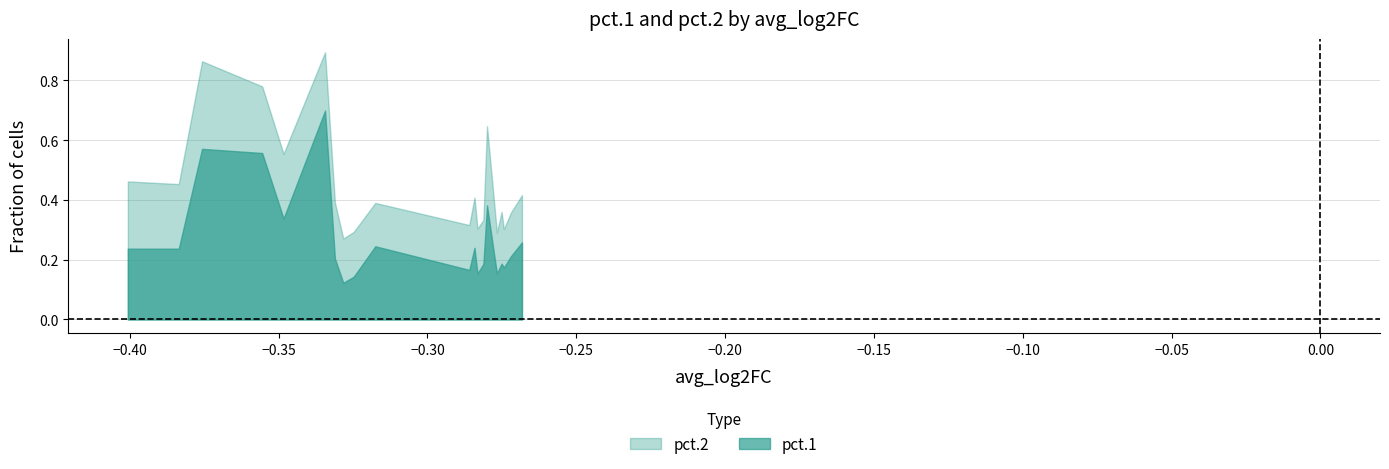

What is the average value of the pct.2 series?

0.5